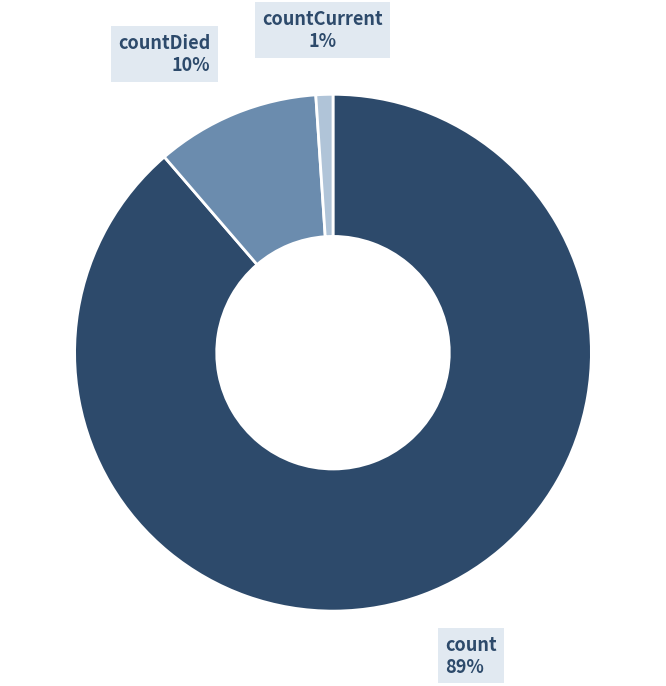

To the nearest percent, what is the average slice percentage?

33%